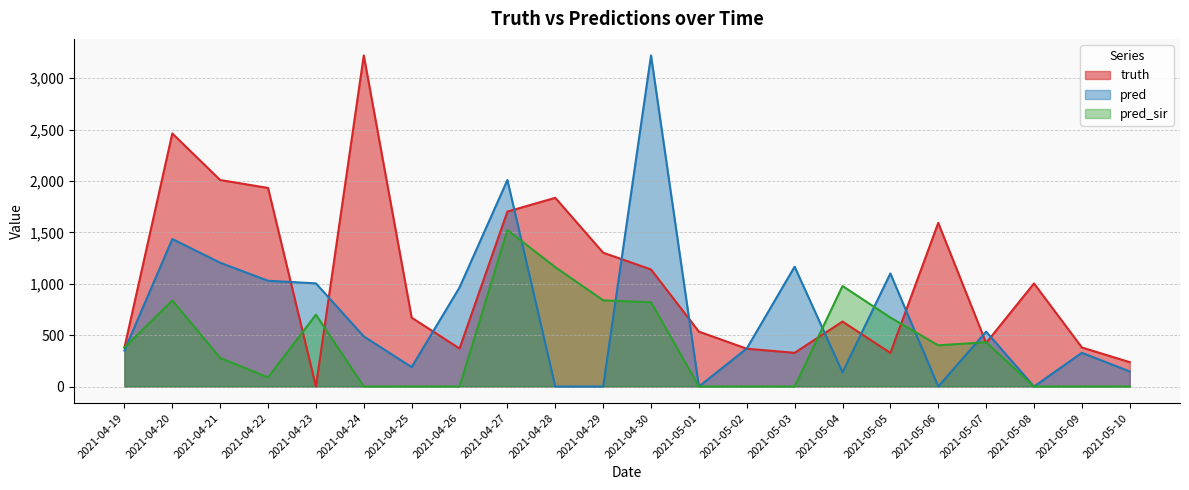

What is the label of the 2nd point from the left?

2021-04-20